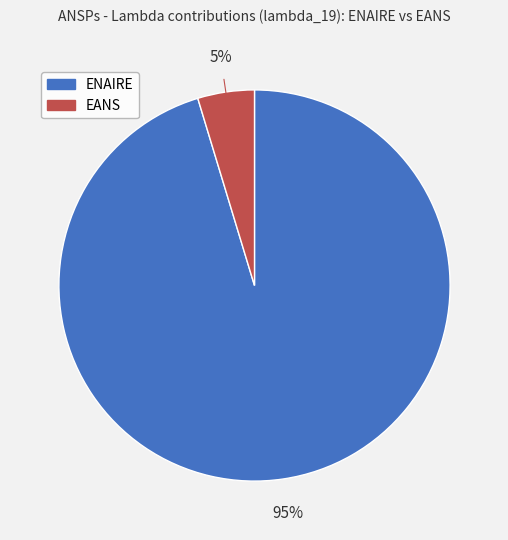

Does ENAIRE account for over 50% of the chart?

Yes